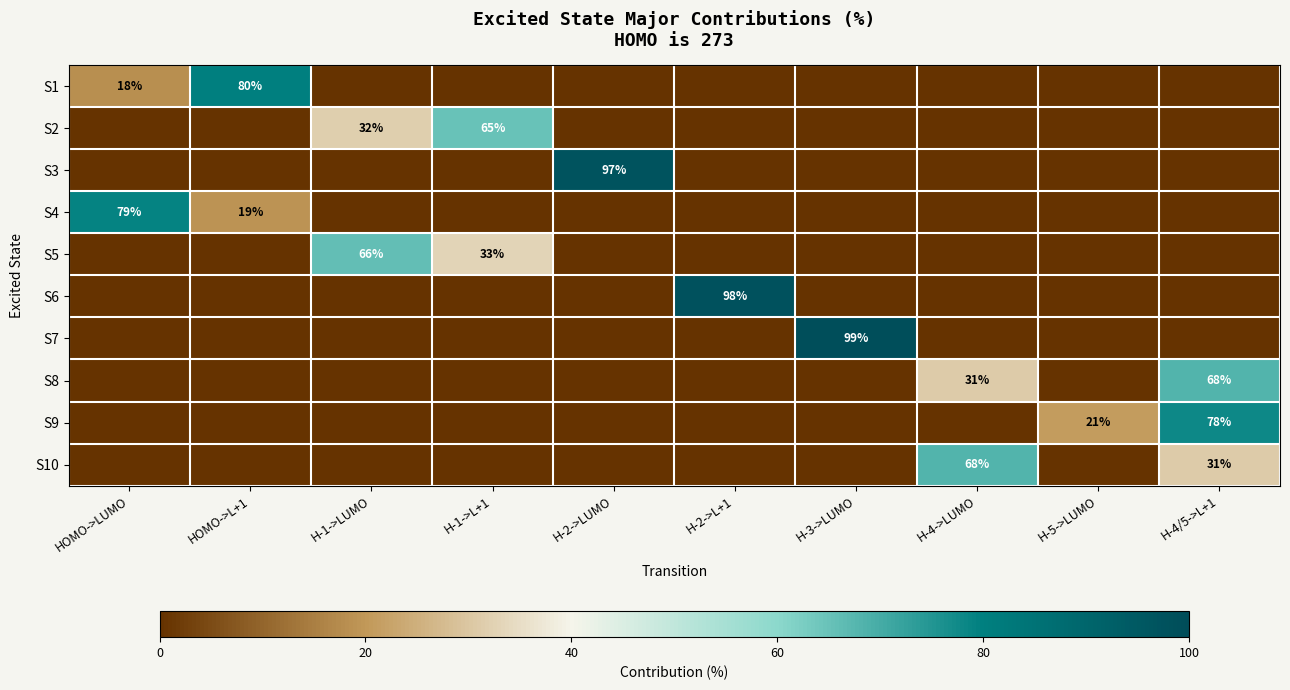

Between HOMO->L+1 and H-3->LUMO, which series saw the biggest shift?

S7